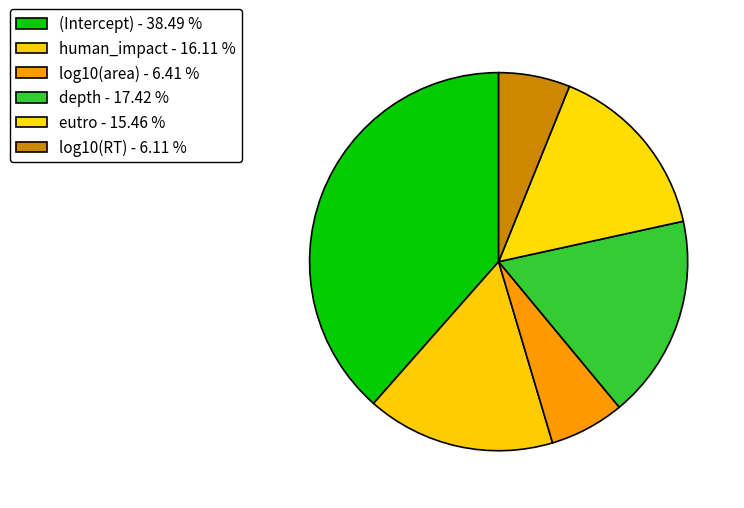

What percentage is the depth slice, to the nearest percent?

17%